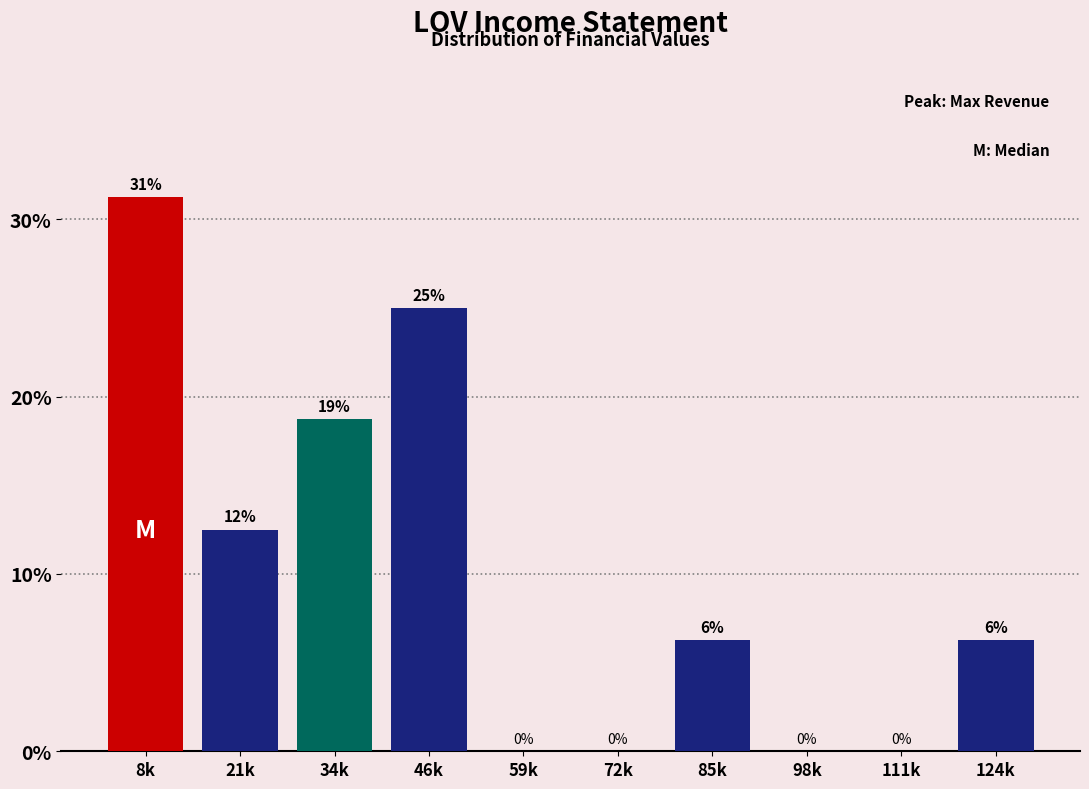

What is the change in value from 46k to 59k?

-25.0